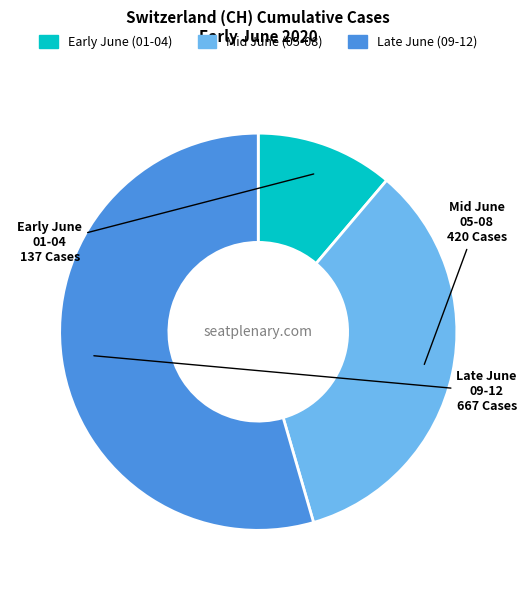

Count the number of slices in the pie.

3